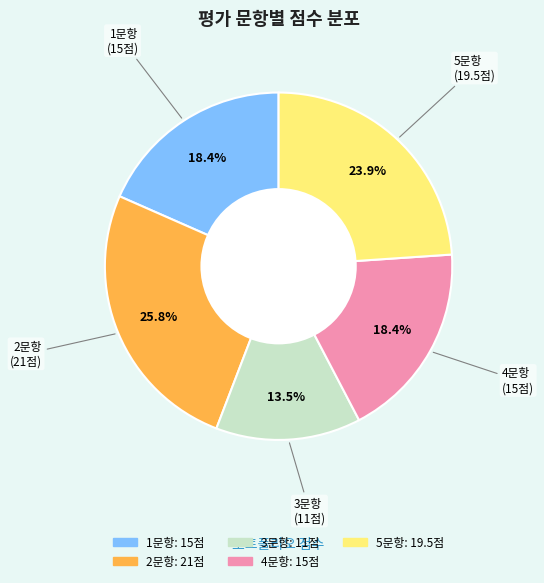

What is the ratio of the value at 5문항 to the value at 3문항?

1.8